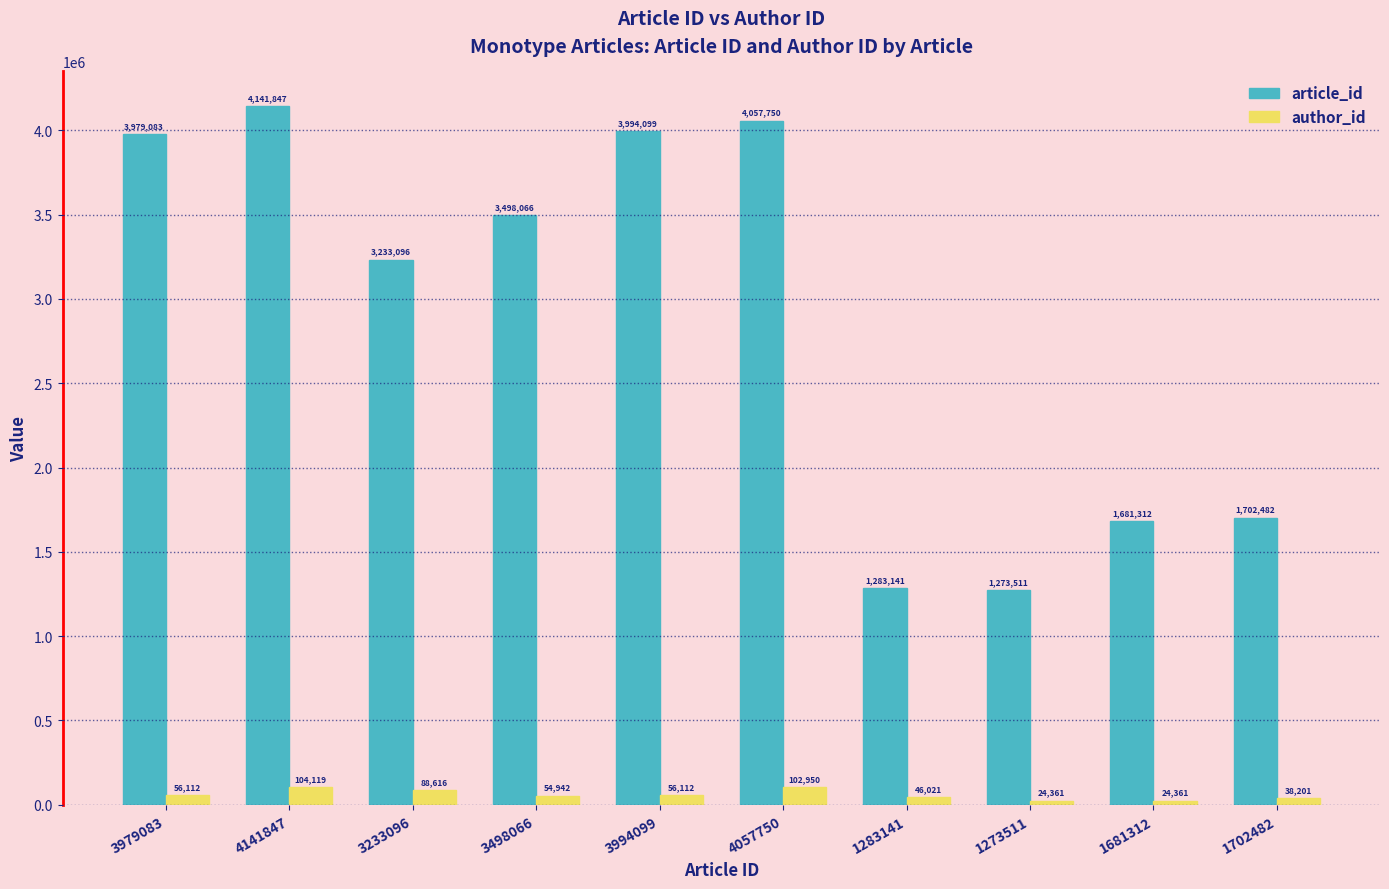

How many data points in article_id are less than 3498066?

5